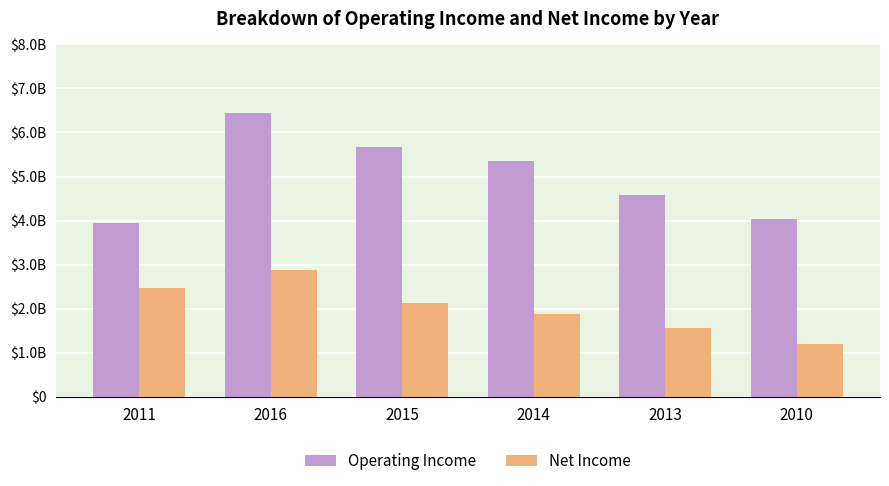

Rank the series at 2016 from lowest to highest value.

Net Income, Operating Income